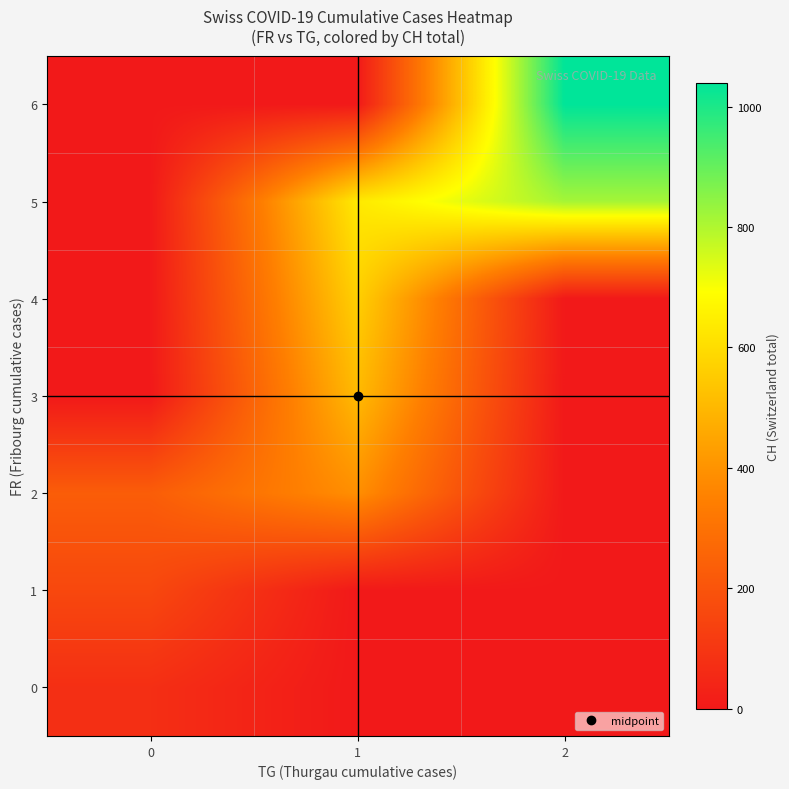

Reading right to left, transcribe all the data shown in this chart.

row_0: 0.0	0.0	73.4
row_1: 0.0	0.0	158.5
row_2: 0.0	389.8	230.8
row_3: 0.0	506.0	0.0
row_4: 0.0	565.5	0.0
row_5: 814.2	633.8	0.0
row_6: 1039.1	0.0	0.0